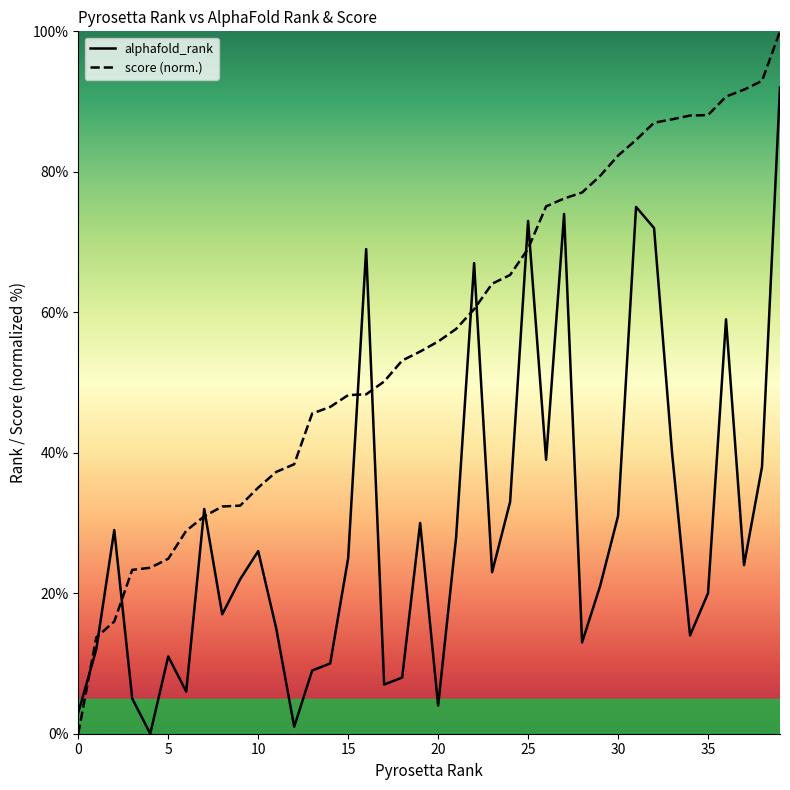

What is the difference between the maximum and minimum values in the score (norm.) series?

100.0